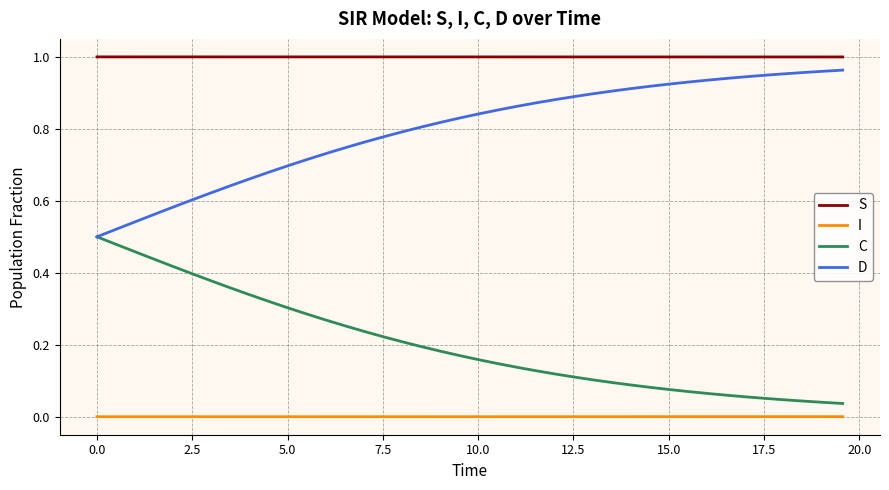

Rank the series by their average value, from highest to lowest.

S, D, C, I